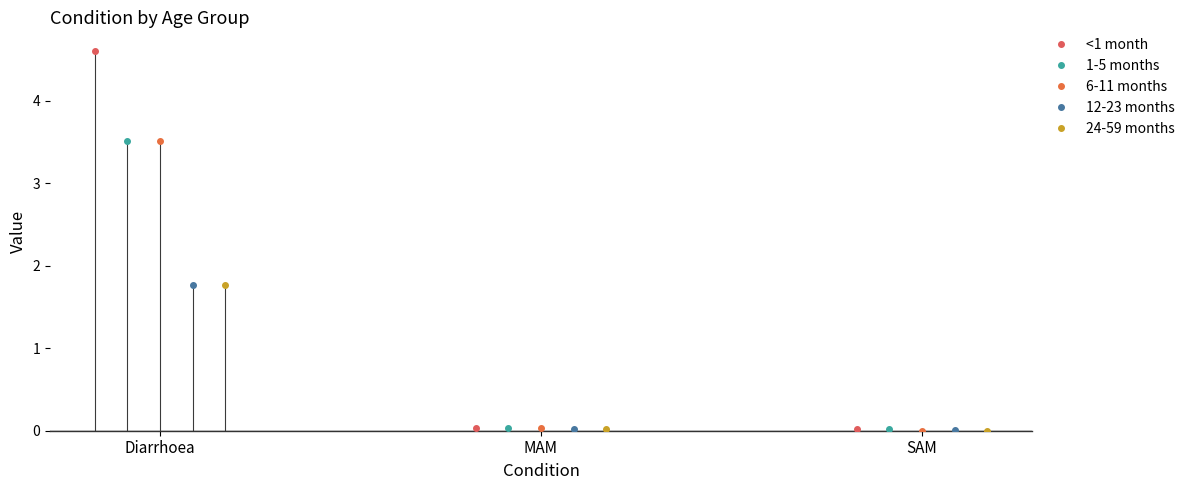

Is it true that 6-11 months equals 3.5 at Diarrhoea?

True